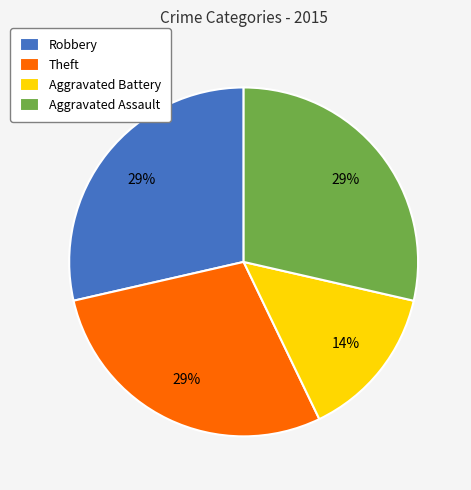

Is Theft the majority of the pie?

No